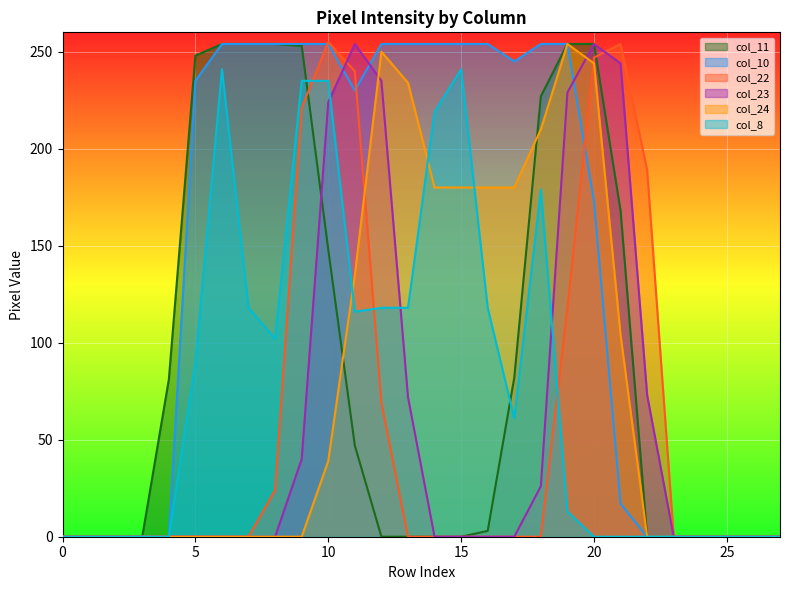

After their last crossing, which series has the higher values: col_10 or col_22?

col_22